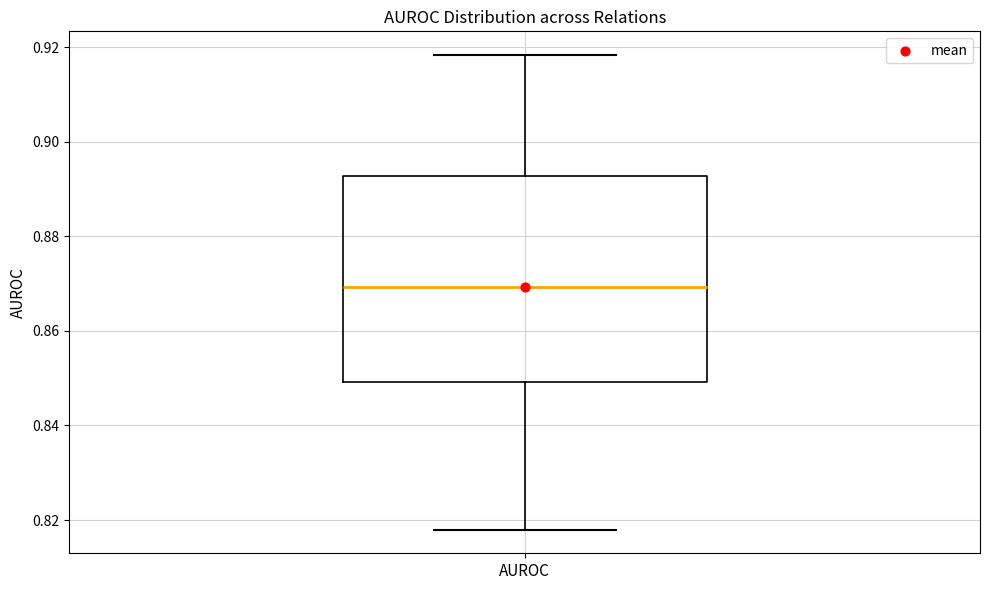

Read this box plot against the y-axis: the position of the median line, the range covered by the box, and the ends of both whiskers. The values are not printed on the chart, so give them approximately, as read against the axis.

median 0.870, box 0.850 to 0.892, whiskers 0.818 to 0.918